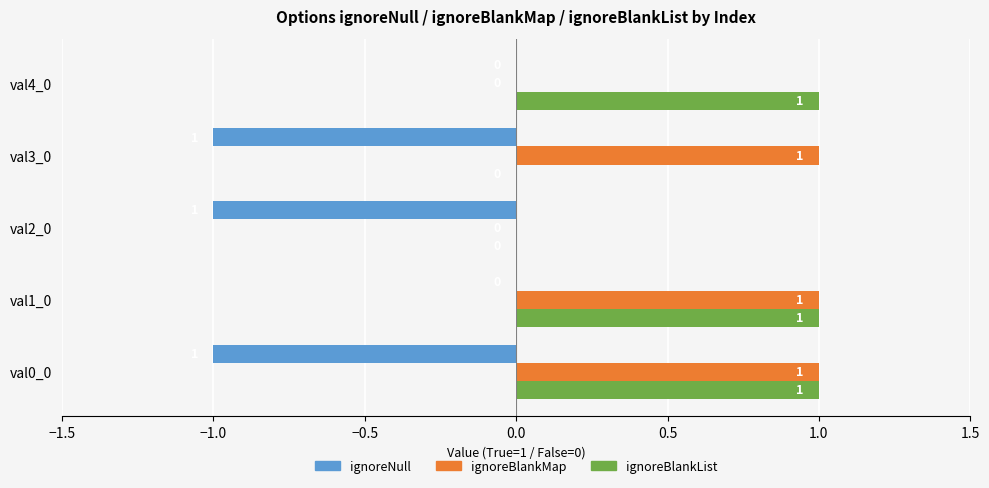

The ignoreBlankList series shows 1 at val0_0. True or false?

True